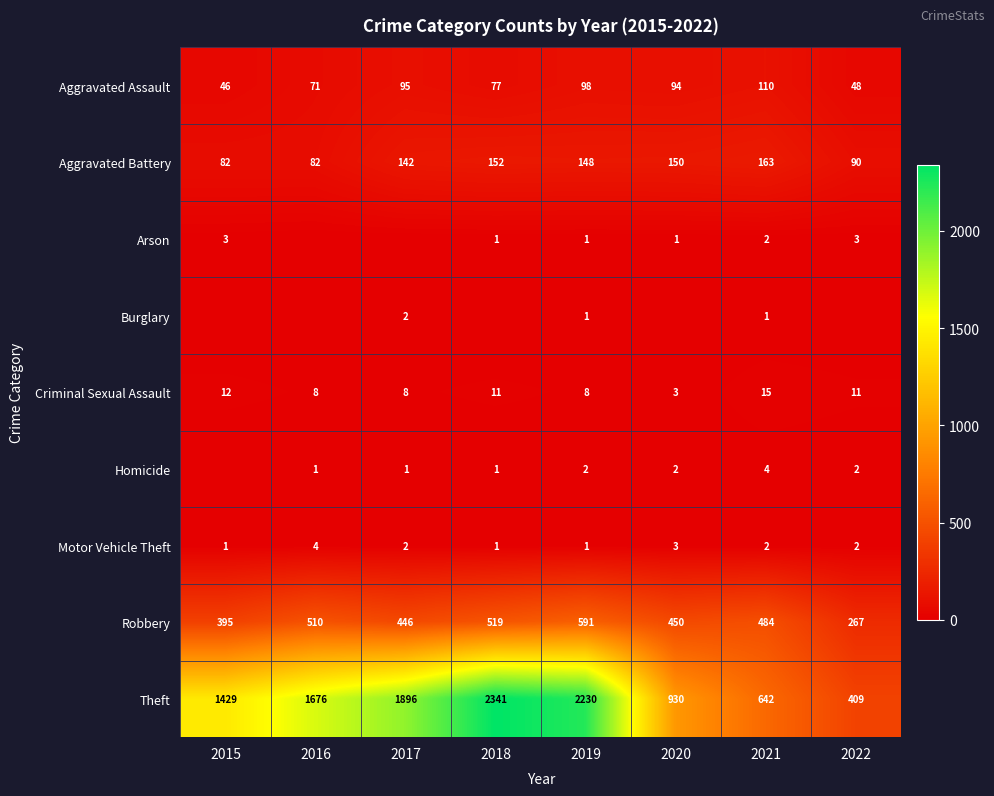

Where does the Robbery series first go above 484?

2016